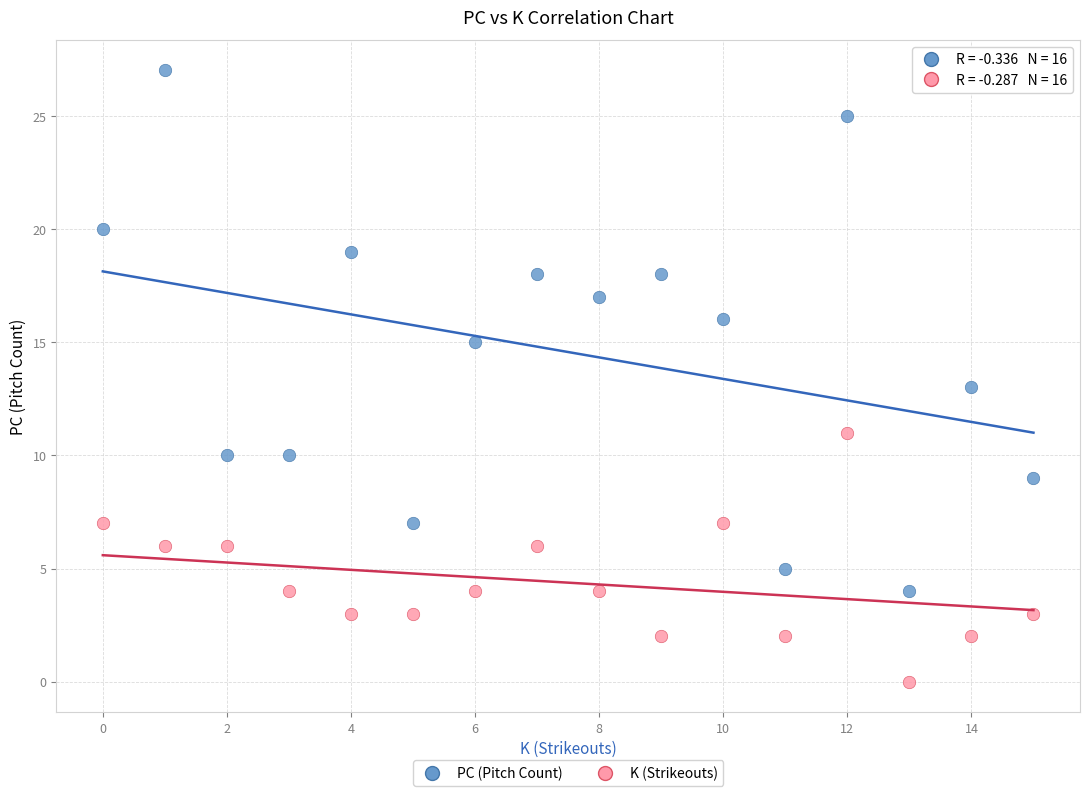

Which series has the widest spread of Y values?

PC (Pitch Count)